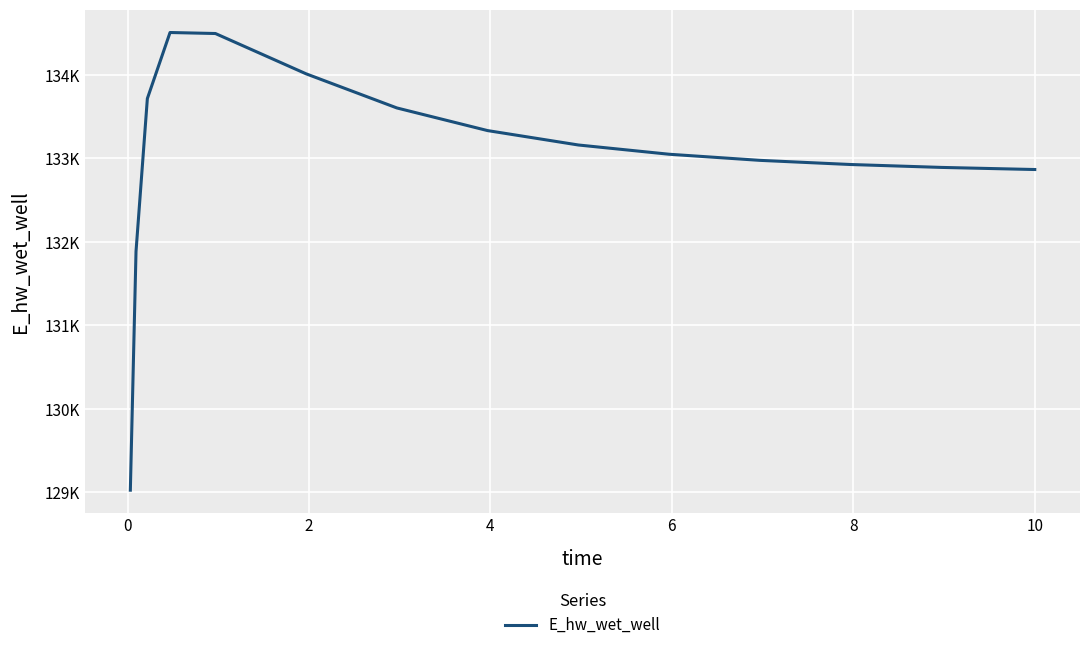

Is this an area chart (filled region under the line)?

No